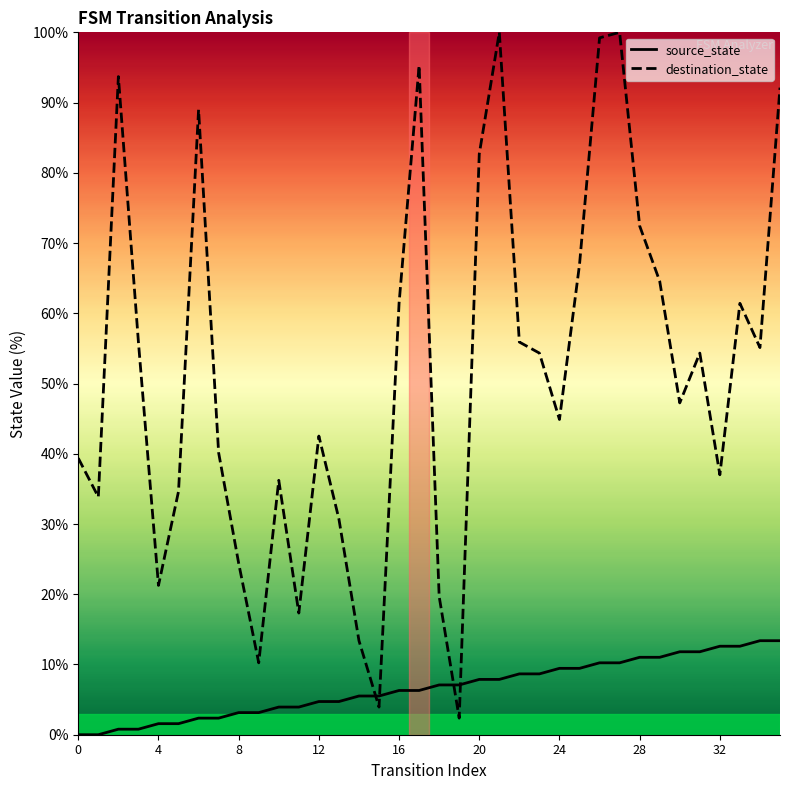

Between 26 and 34, which series saw the biggest shift?

destination_state